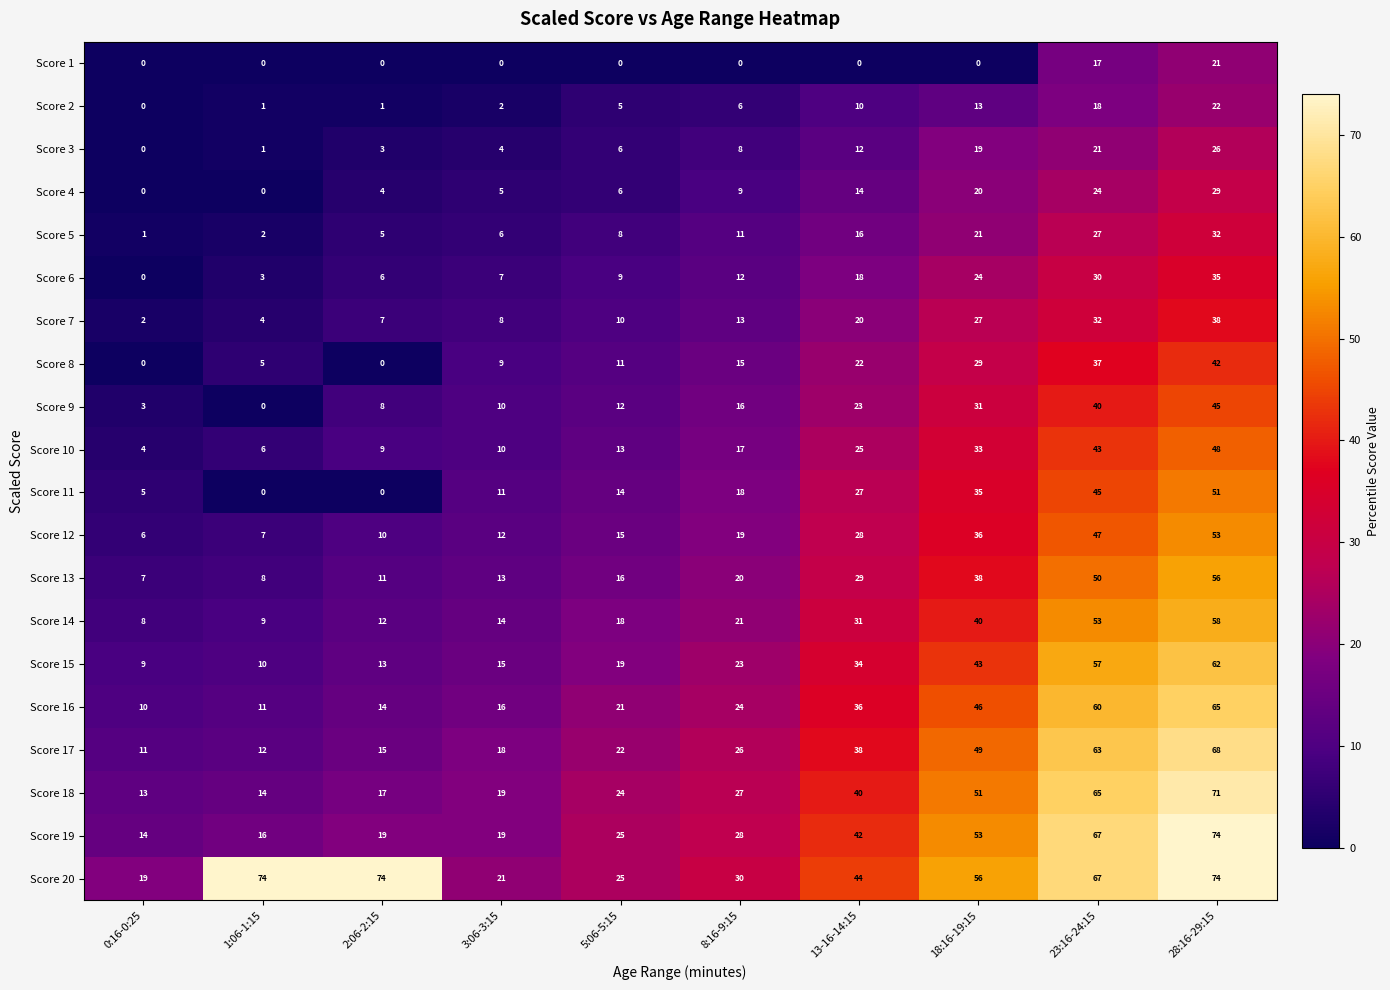

What is the sum of the Score 10 values at 3:06-3:15 and 2:06-2:15?

19